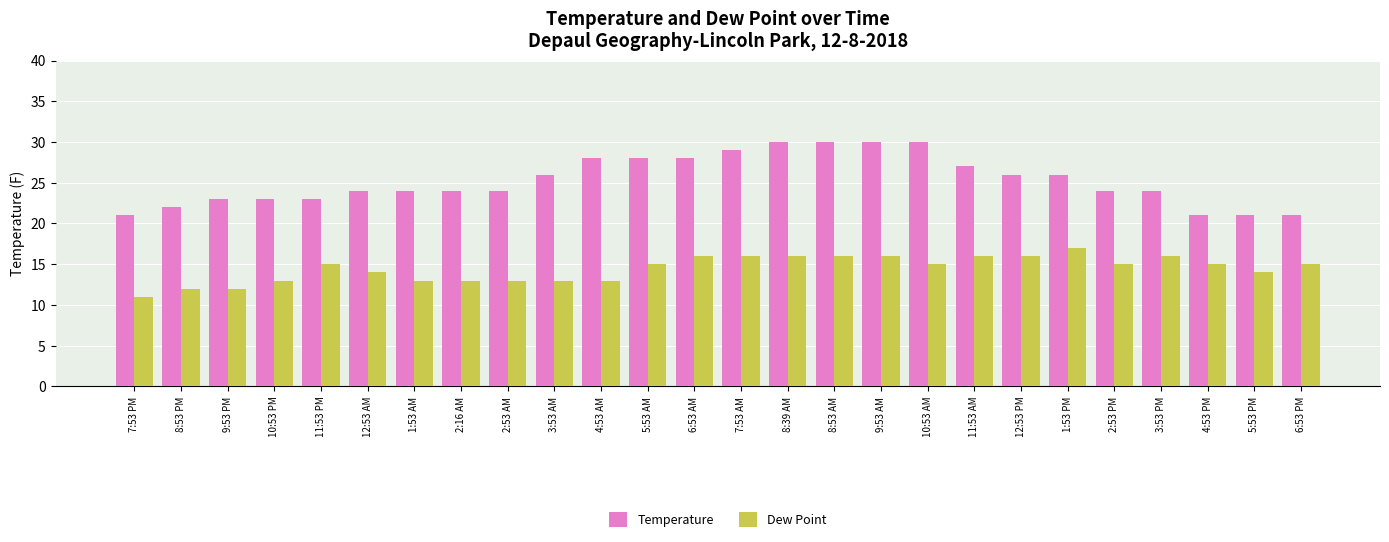

Which series changed the most between 2:53 AM and 8:53 AM?

Temperature